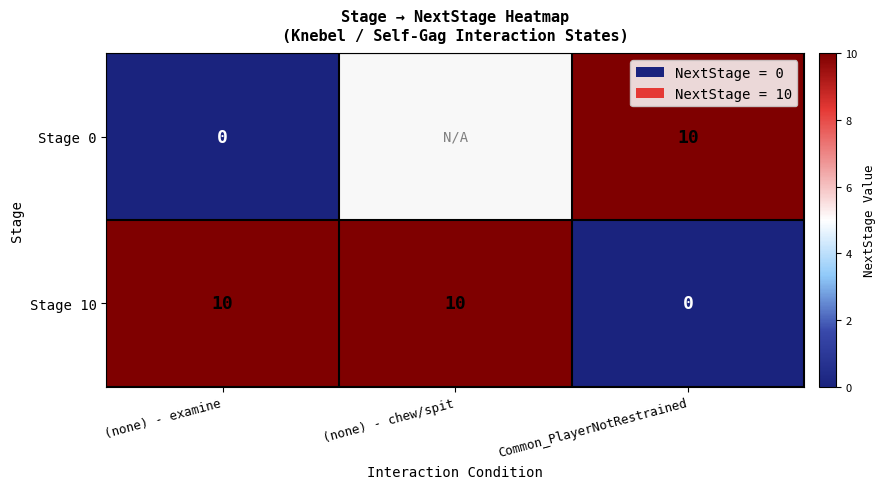

What is the difference between the maximum and minimum values in the Stage 10 series?

10